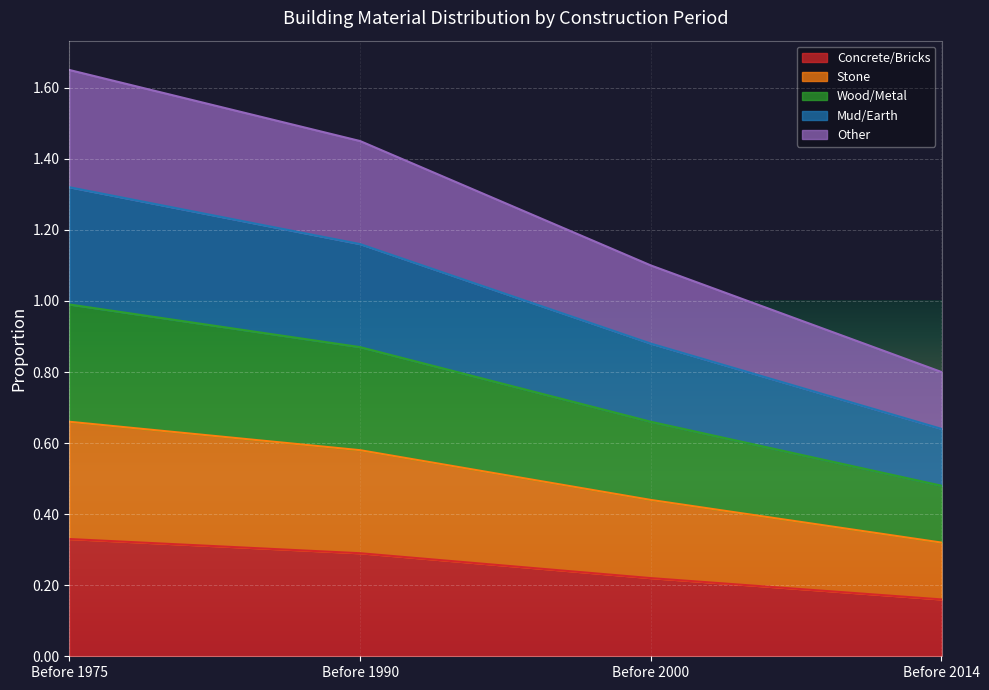

How many lines are shown in the chart?

5